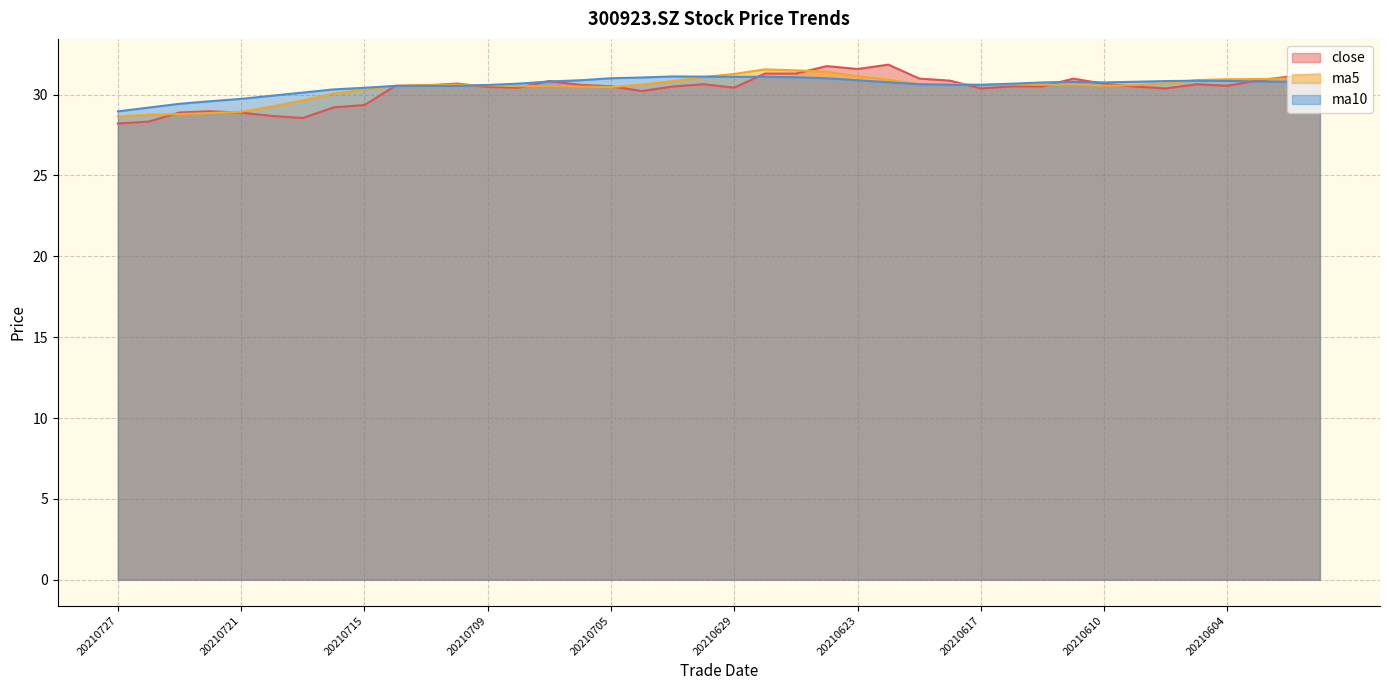

Rank the series by their maximum value, from highest to lowest.

close, ma5, ma10